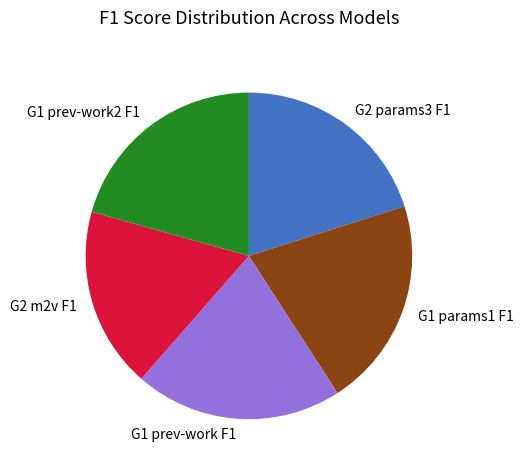

True or false: G1 prev-work F1 accounts for 21% of the total.

True